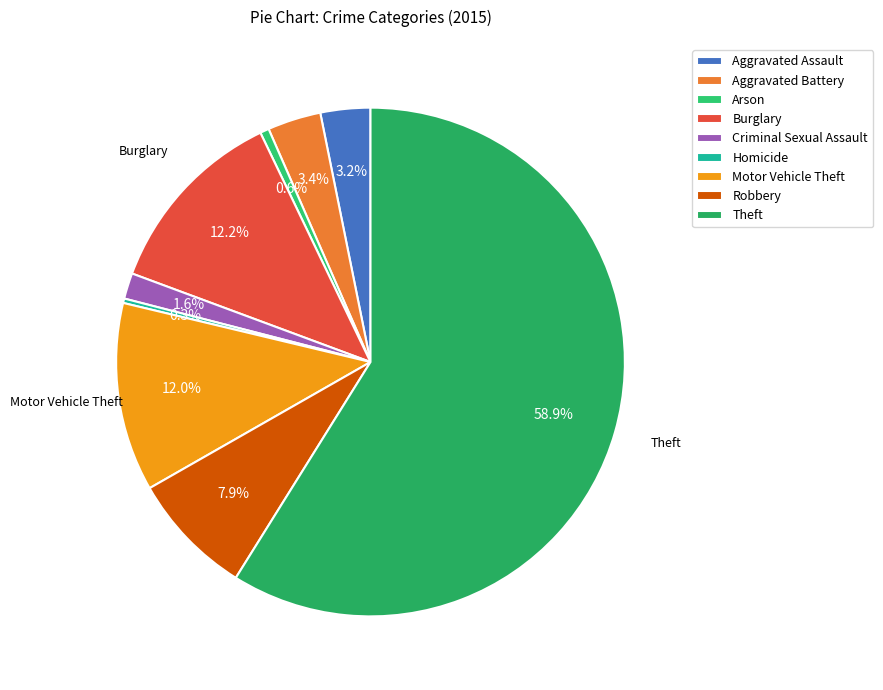

To the nearest percent, what percentage of the pie is Robbery?

8%